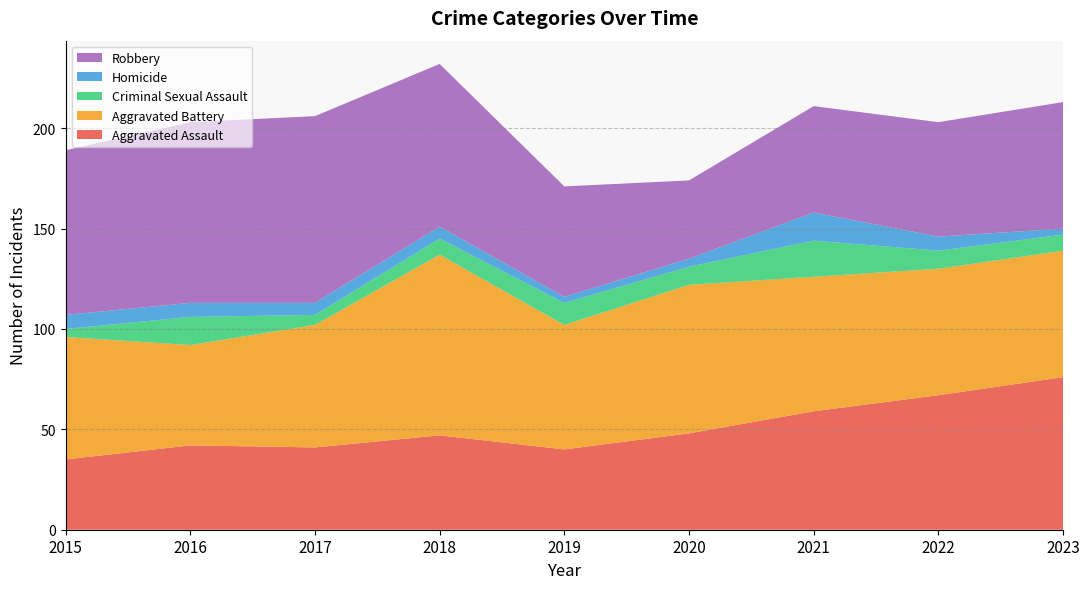

Reading right to left, what are all the values shown in this chart?

Aggravated Assault: 76	67	59	48	40	47	41	42	35
Aggravated Battery: 63	63	67	74	62	90	61	50	61
Criminal Sexual Assault: 8	9	18	9	11	8	5	14	4
Homicide: 3	7	14	4	3	6	6	7	7
Robbery: 63	57	53	39	55	81	93	90	82